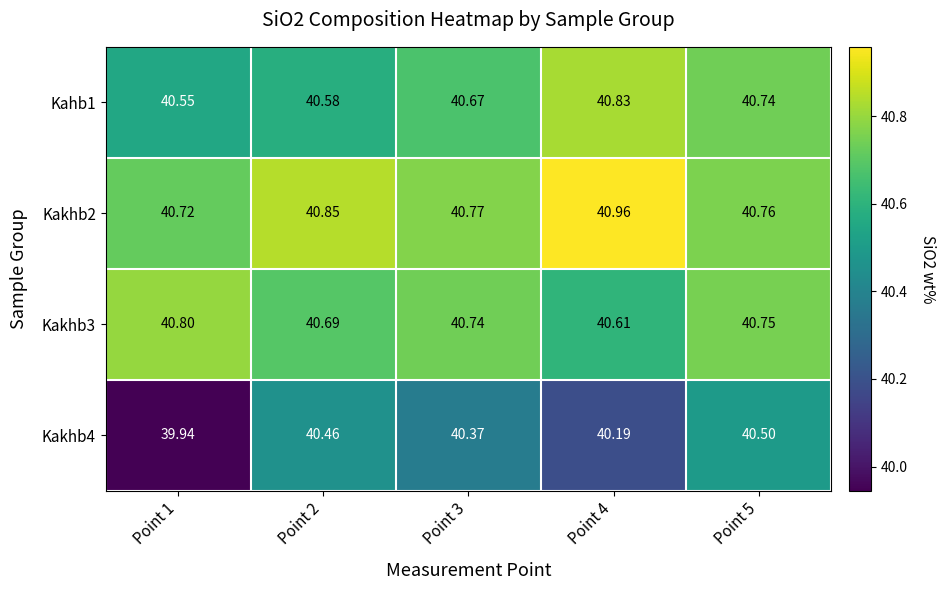

Is the value of Kakhb3 at Point 2 greater than the value of Kakhb2 at Point 1?

No